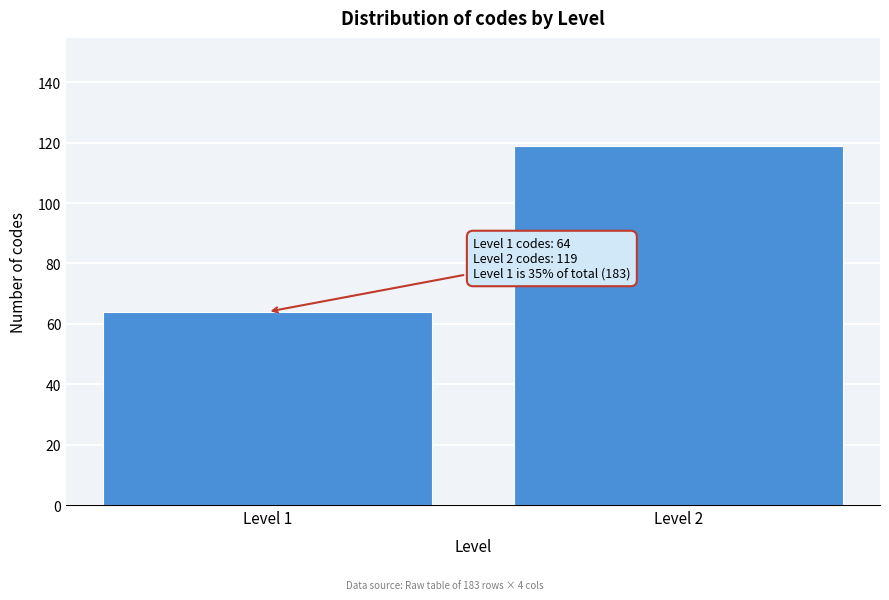

Reading right to left, extract all data points from this chart.

119	64